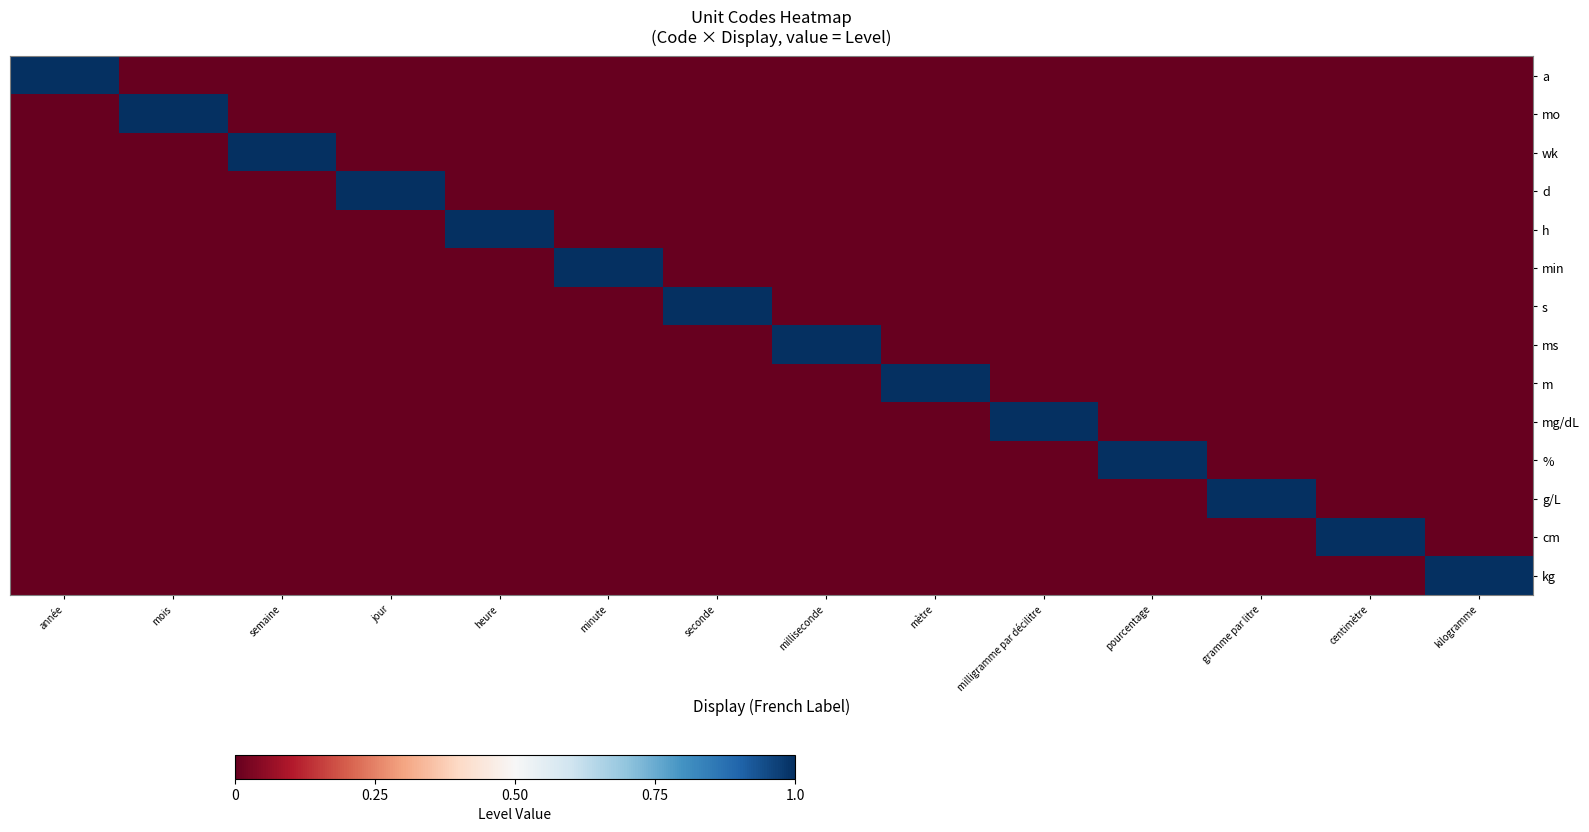

Reading right to left, extract all data points from this chart.

a: kilogramme=0	centimètre=0	gramme par litre=0	pourcentage=0	milligramme par décilitre=0	mètre=0	milliseconde=0	seconde=0	minute=0	heure=0	jour=0	semaine=0	mois=0	année=1
mo: kilogramme=0	centimètre=0	gramme par litre=0	pourcentage=0	milligramme par décilitre=0	mètre=0	milliseconde=0	seconde=0	minute=0	heure=0	jour=0	semaine=0	mois=1	année=0
wk: kilogramme=0	centimètre=0	gramme par litre=0	pourcentage=0	milligramme par décilitre=0	mètre=0	milliseconde=0	seconde=0	minute=0	heure=0	jour=0	semaine=1	mois=0	année=0
d: kilogramme=0	centimètre=0	gramme par litre=0	pourcentage=0	milligramme par décilitre=0	mètre=0	milliseconde=0	seconde=0	minute=0	heure=0	jour=1	semaine=0	mois=0	année=0
h: kilogramme=0	centimètre=0	gramme par litre=0	pourcentage=0	milligramme par décilitre=0	mètre=0	milliseconde=0	seconde=0	minute=0	heure=1	jour=0	semaine=0	mois=0	année=0
min: kilogramme=0	centimètre=0	gramme par litre=0	pourcentage=0	milligramme par décilitre=0	mètre=0	milliseconde=0	seconde=0	minute=1	heure=0	jour=0	semaine=0	mois=0	année=0
s: kilogramme=0	centimètre=0	gramme par litre=0	pourcentage=0	milligramme par décilitre=0	mètre=0	milliseconde=0	seconde=1	minute=0	heure=0	jour=0	semaine=0	mois=0	année=0
ms: kilogramme=0	centimètre=0	gramme par litre=0	pourcentage=0	milligramme par décilitre=0	mètre=0	milliseconde=1	seconde=0	minute=0	heure=0	jour=0	semaine=0	mois=0	année=0
m: kilogramme=0	centimètre=0	gramme par litre=0	pourcentage=0	milligramme par décilitre=0	mètre=1	milliseconde=0	seconde=0	minute=0	heure=0	jour=0	semaine=0	mois=0	année=0
mg/dL: kilogramme=0	centimètre=0	gramme par litre=0	pourcentage=0	milligramme par décilitre=1	mètre=0	milliseconde=0	seconde=0	minute=0	heure=0	jour=0	semaine=0	mois=0	année=0
%: kilogramme=0	centimètre=0	gramme par litre=0	pourcentage=1	milligramme par décilitre=0	mètre=0	milliseconde=0	seconde=0	minute=0	heure=0	jour=0	semaine=0	mois=0	année=0
g/L: kilogramme=0	centimètre=0	gramme par litre=1	pourcentage=0	milligramme par décilitre=0	mètre=0	milliseconde=0	seconde=0	minute=0	heure=0	jour=0	semaine=0	mois=0	année=0
cm: kilogramme=0	centimètre=1	gramme par litre=0	pourcentage=0	milligramme par décilitre=0	mètre=0	milliseconde=0	seconde=0	minute=0	heure=0	jour=0	semaine=0	mois=0	année=0
kg: kilogramme=1	centimètre=0	gramme par litre=0	pourcentage=0	milligramme par décilitre=0	mètre=0	milliseconde=0	seconde=0	minute=0	heure=0	jour=0	semaine=0	mois=0	année=0